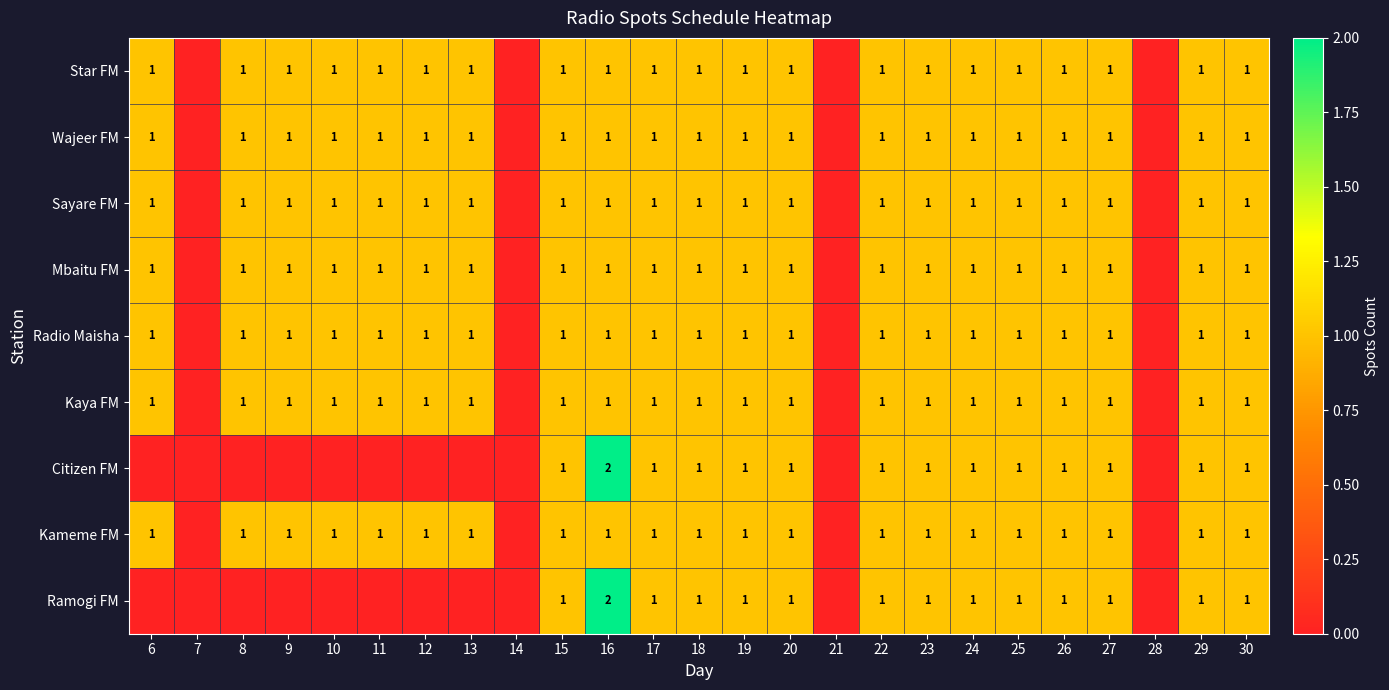

How many series are shown in this chart?

9